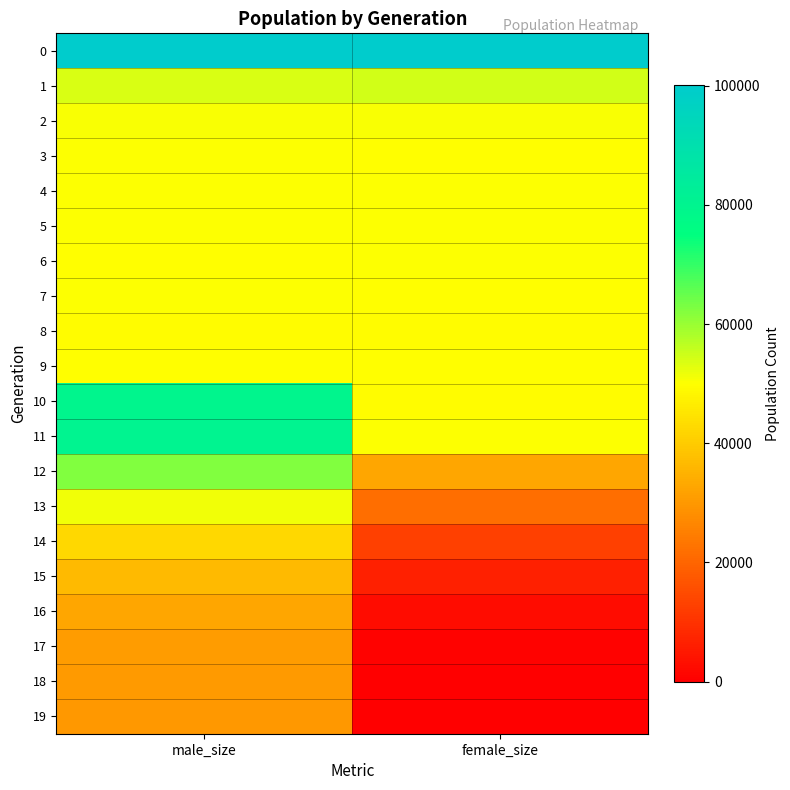

How many distinct data groups are displayed?

20